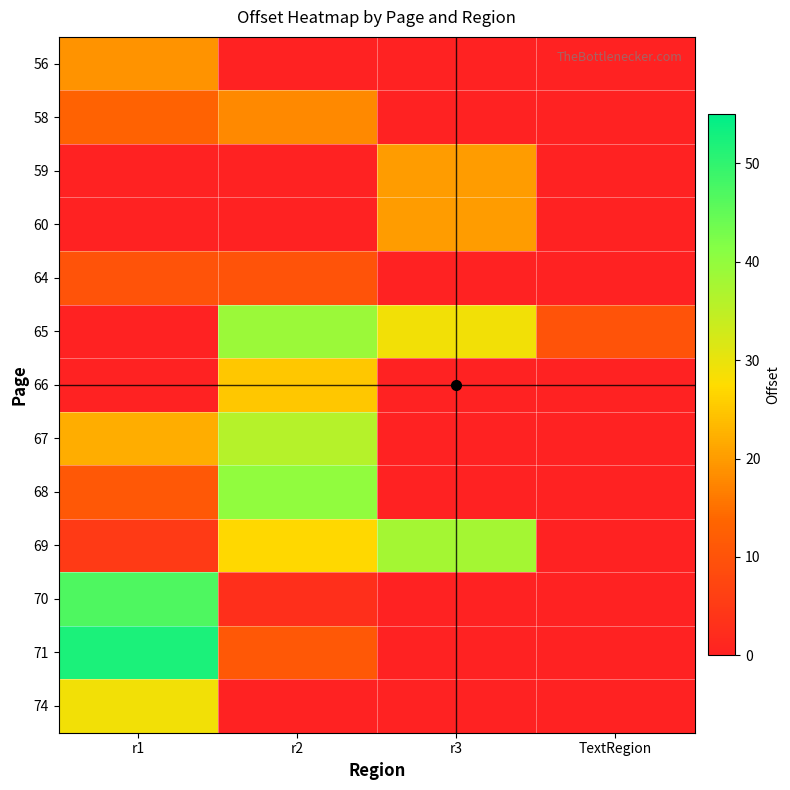

Reading left to right, what are all the values shown in this chart?

56: r1=19	r2=0	r3=0	TextRegion=0
58: r1=13	r2=18	r3=0	TextRegion=0
59: r1=0	r2=0	r3=20	TextRegion=0
60: r1=0	r2=0	r3=20	TextRegion=0
64: r1=10	r2=10	r3=0	TextRegion=0
65: r1=0	r2=39	r3=29	TextRegion=10
66: r1=0	r2=25	r3=0	TextRegion=0
67: r1=22	r2=36	r3=0	TextRegion=0
68: r1=11	r2=40	r3=0	TextRegion=0
69: r1=5	r2=27	r3=38	TextRegion=0
70: r1=47	r2=3	r3=0	TextRegion=0
71: r1=52	r2=11	r3=0	TextRegion=0
74: r1=29	r2=0	r3=0	TextRegion=0